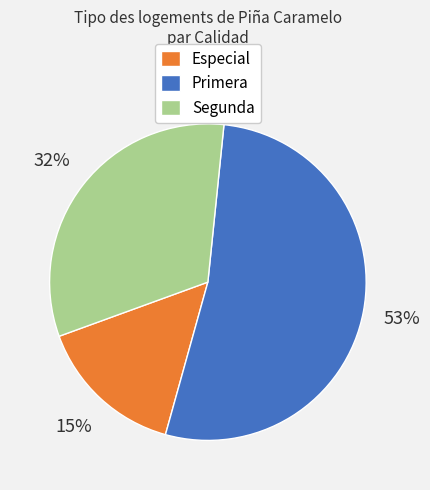

The Especial slice represents 15% of the pie. True or false?

True